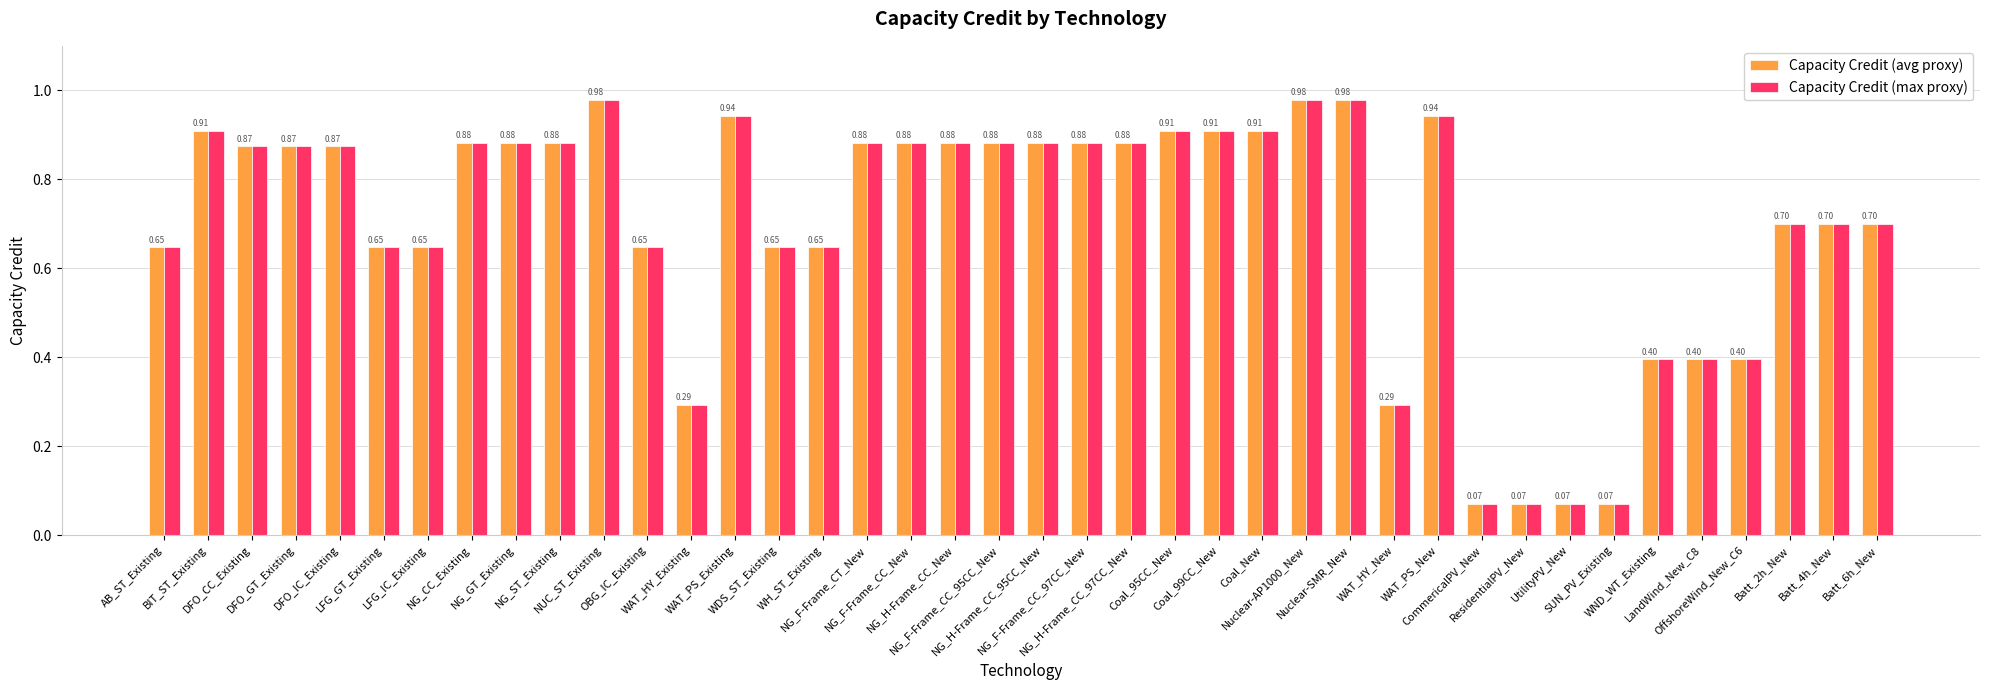

What is the label of the 4th bar from the left?

DFO_GT_Existing